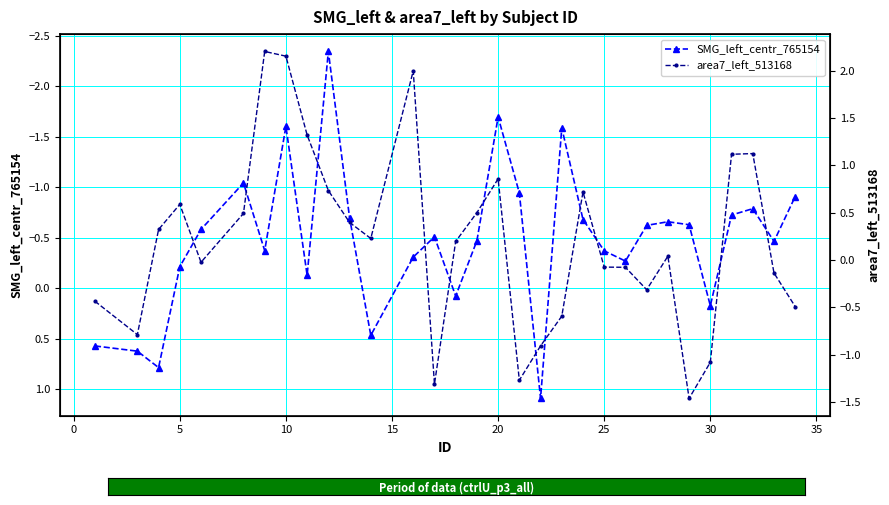

What is the approximate value of SMG_left_centr_765154 at 30?

0.2